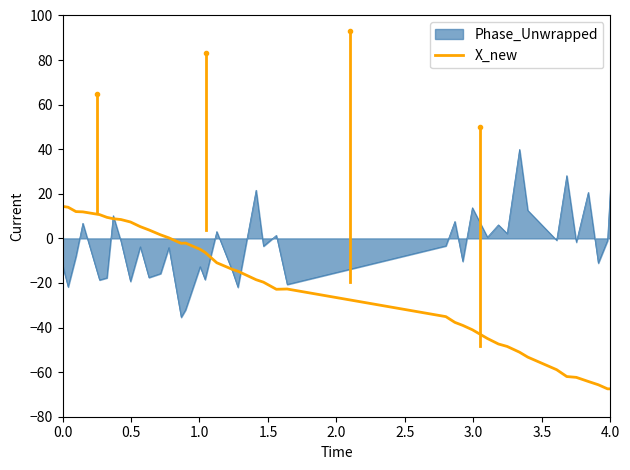

Rank the series by their average value, from lowest to highest.

X_new, Phase_Unwrapped